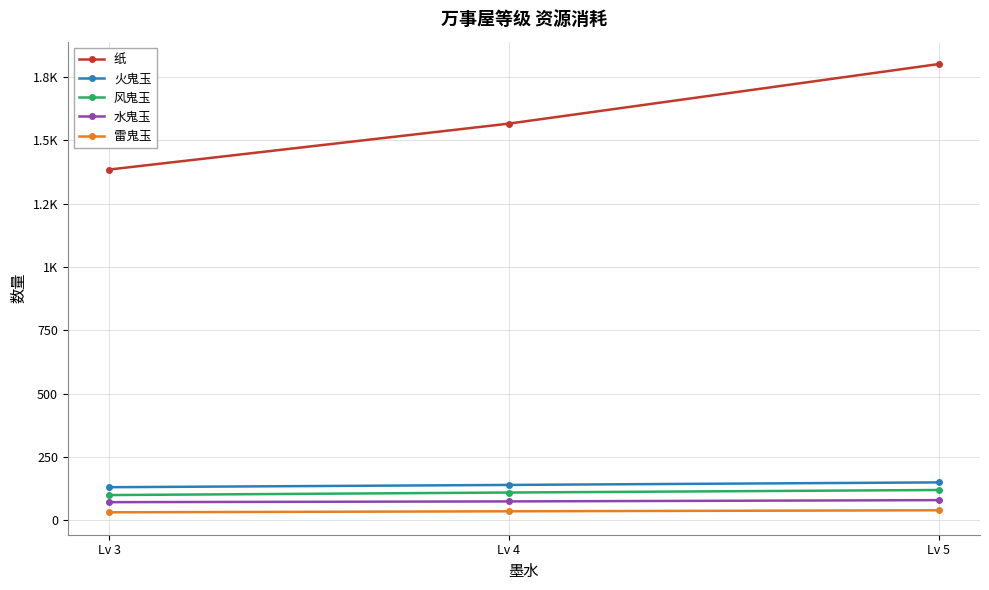

At which label does 雷鬼玉 first exceed 36?

Lv 5